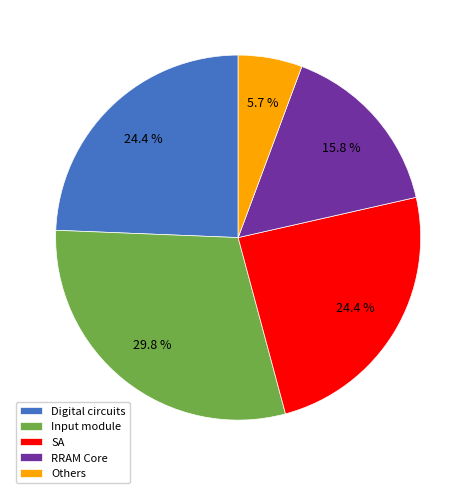

Approximately how many times larger is the value at RRAM Core compared to SA?

0.6